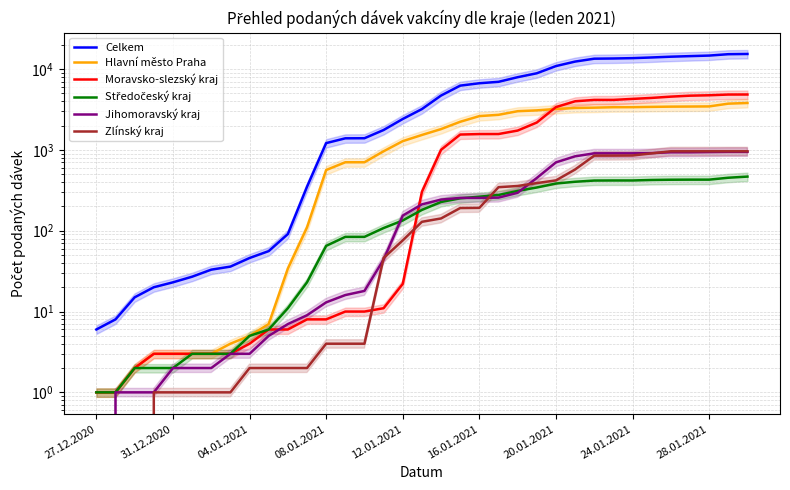

What is the approximate value of Zlínský kraj at 28.01.2021, to the nearest 10?

960